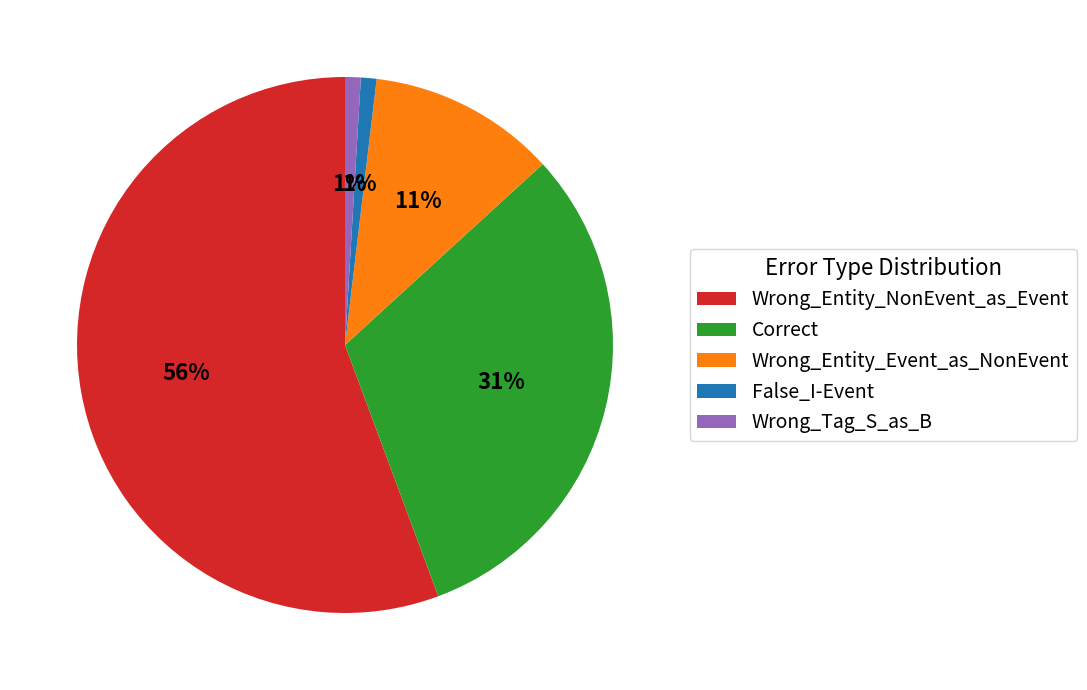

Is there a majority slice in this chart?

Yes